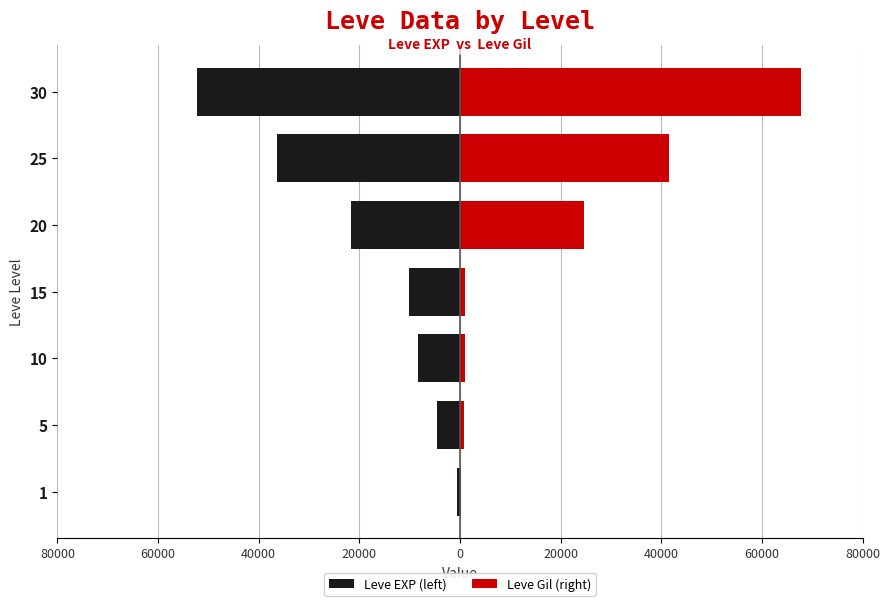

What is the sum of all Leve EXP (left) values?

-134030